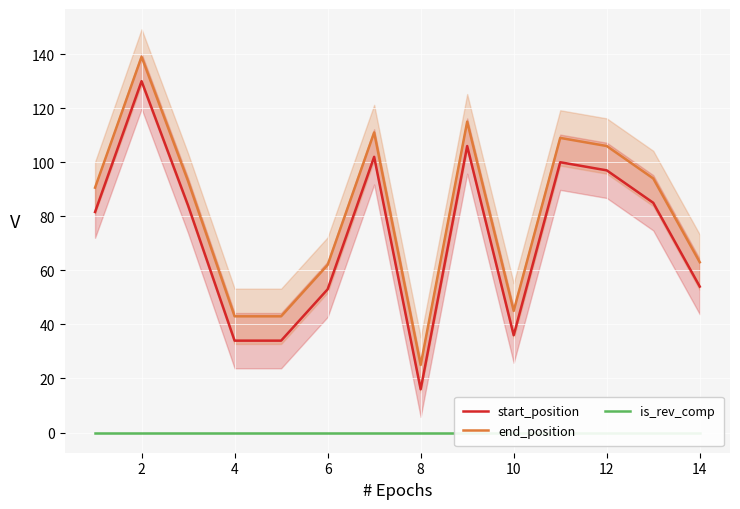

The end_position series shows 43.0 at 4. True or false?

True